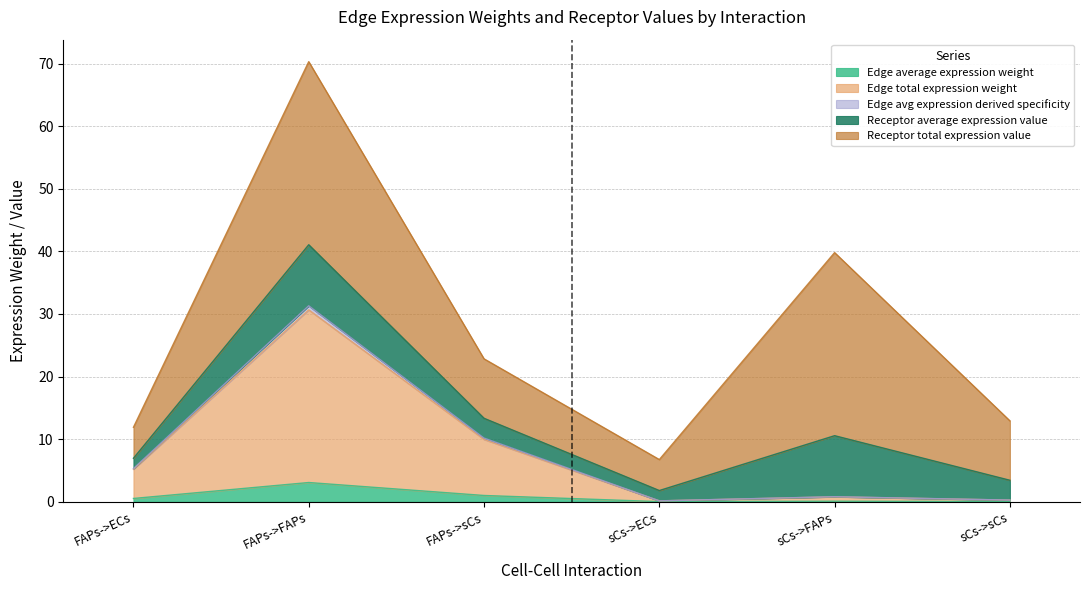

The value of Edge average expression weight at FAPs->sCs is 1.7. True or false?

False